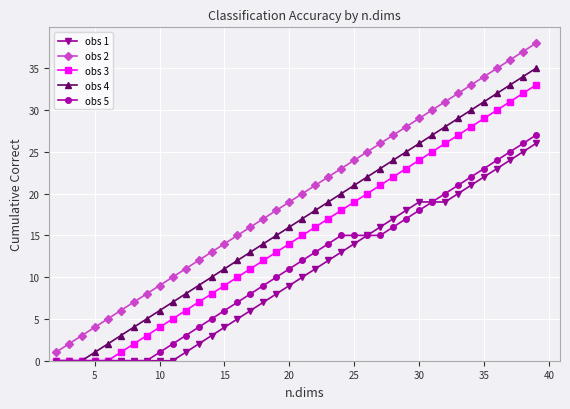

What is the greatest value displayed?

38